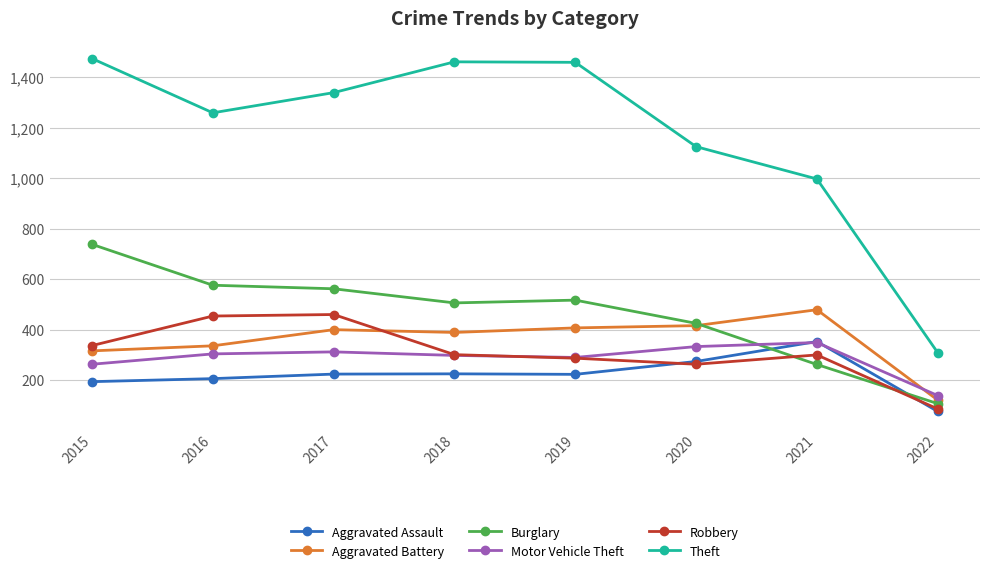

Which series has the widest spread of values?

Theft